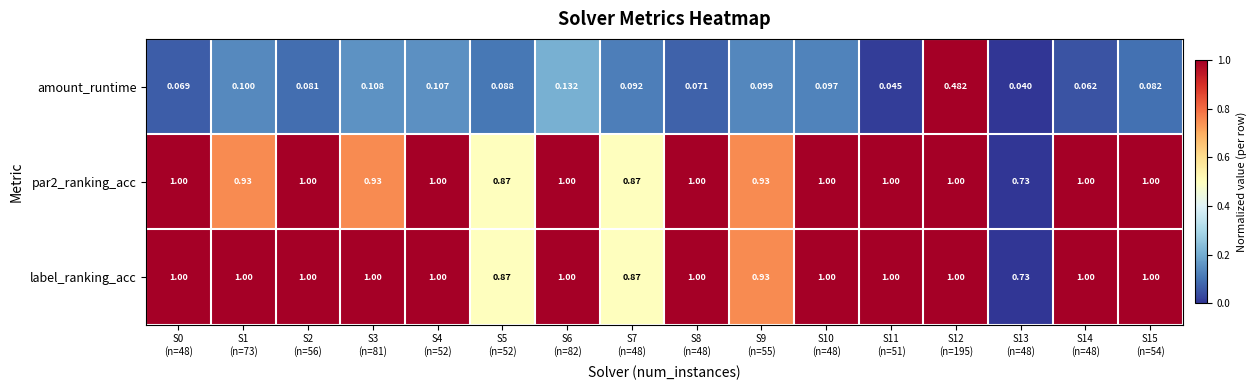

What is the total value across all series at S8
(n=48)?

2.1